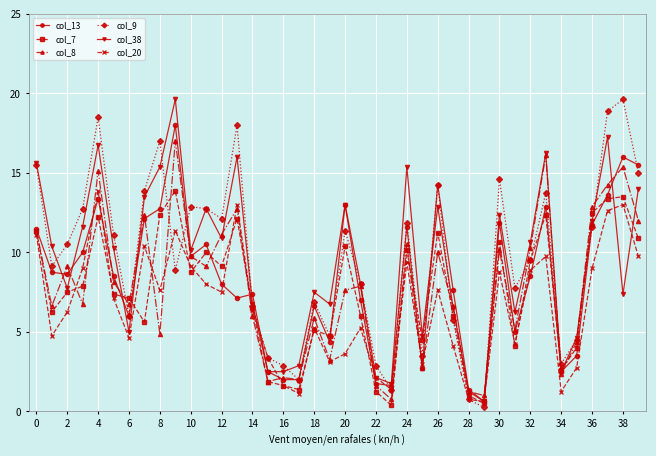

What is the highest value of the col_13 series?

18.0